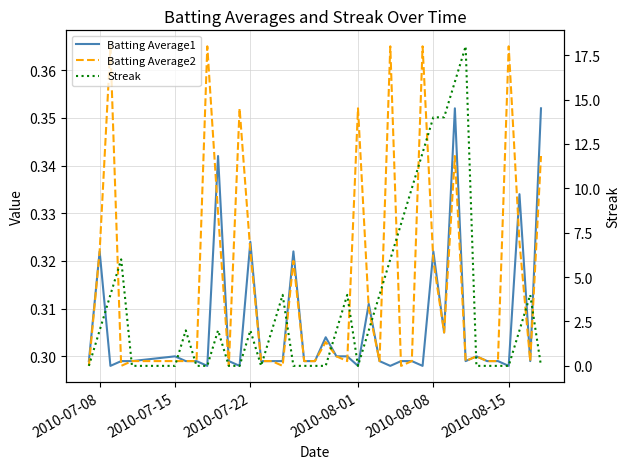

What are all the series names shown in the legend?

Batting Average1, Batting Average2, Streak